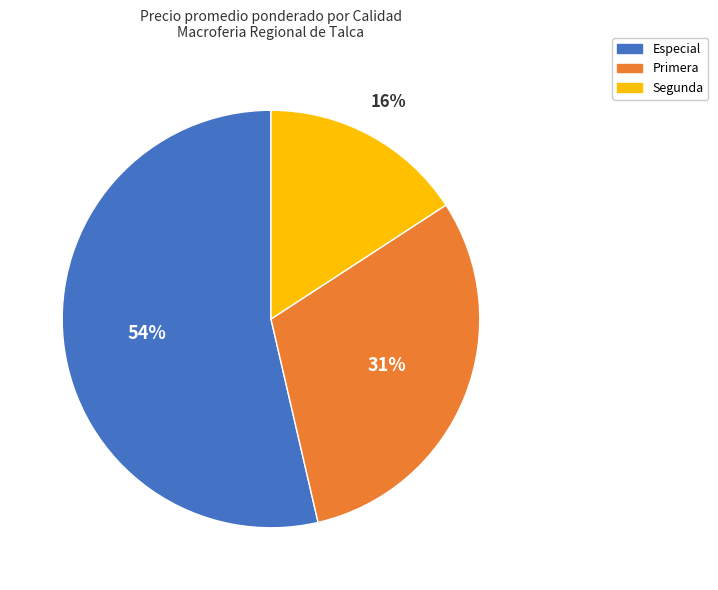

Count the number of slices in the pie.

3